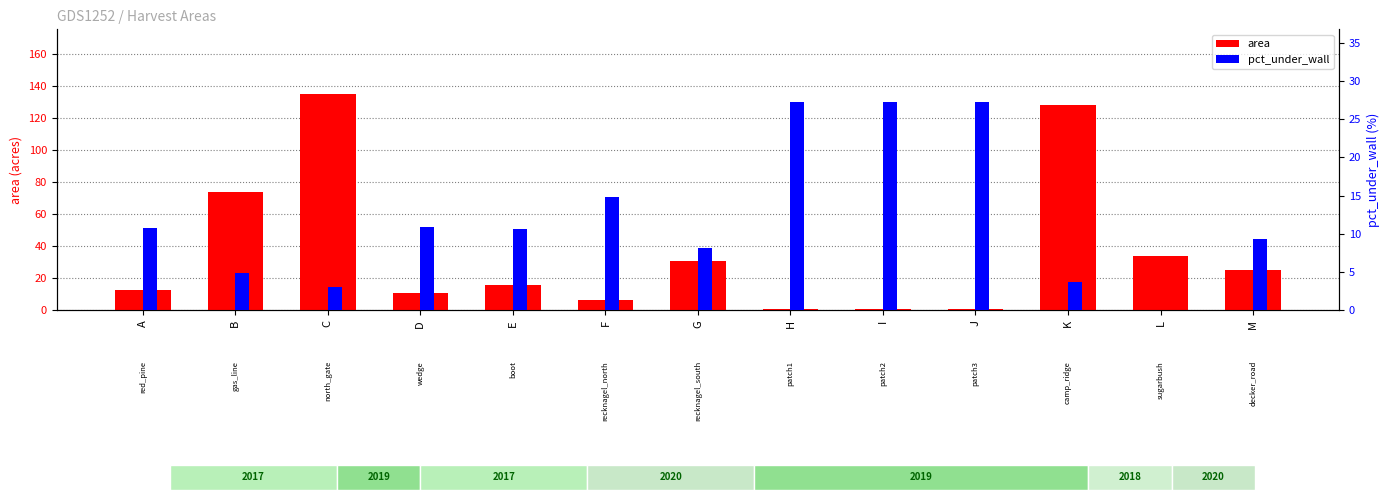

Reading left to right, transcribe all the data shown in this chart.

area: A=13.0	B=74.0	C=135.0	D=11.0	E=16.0	F=6.4	G=31.0	H=1.0	I=1.0	J=1.0	K=128.0	L=34.0	M=25.0
pct_under_wall: A=10.8	B=4.8	C=3.1	D=10.9	E=10.6	F=14.8	G=8.2	H=27.2	I=27.2	J=27.2	K=3.7	L=0.0	M=9.3